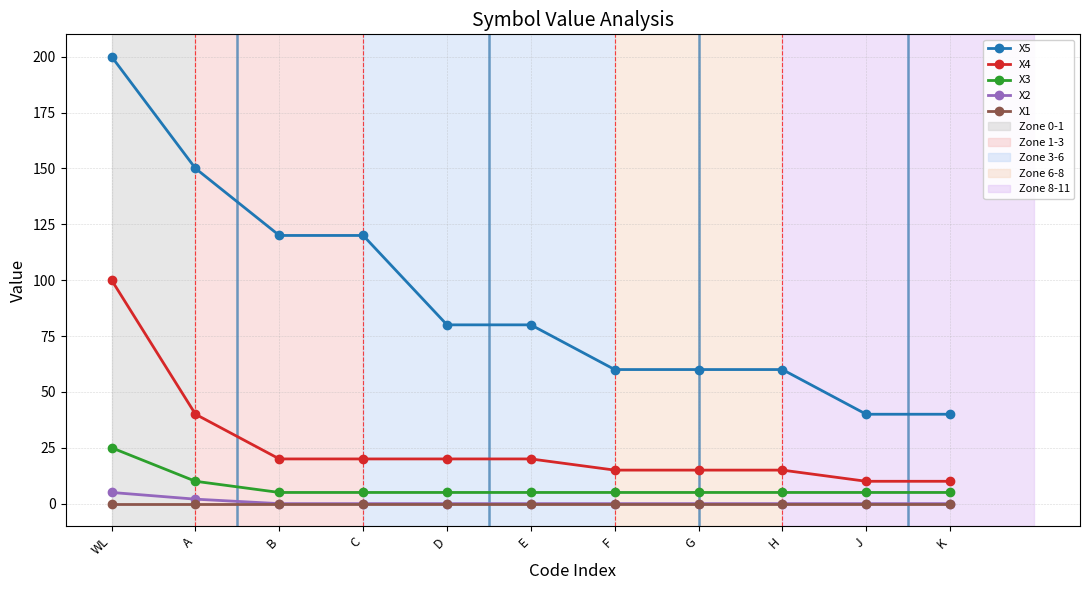

Is it true that X2 equals 5 at WL?

True